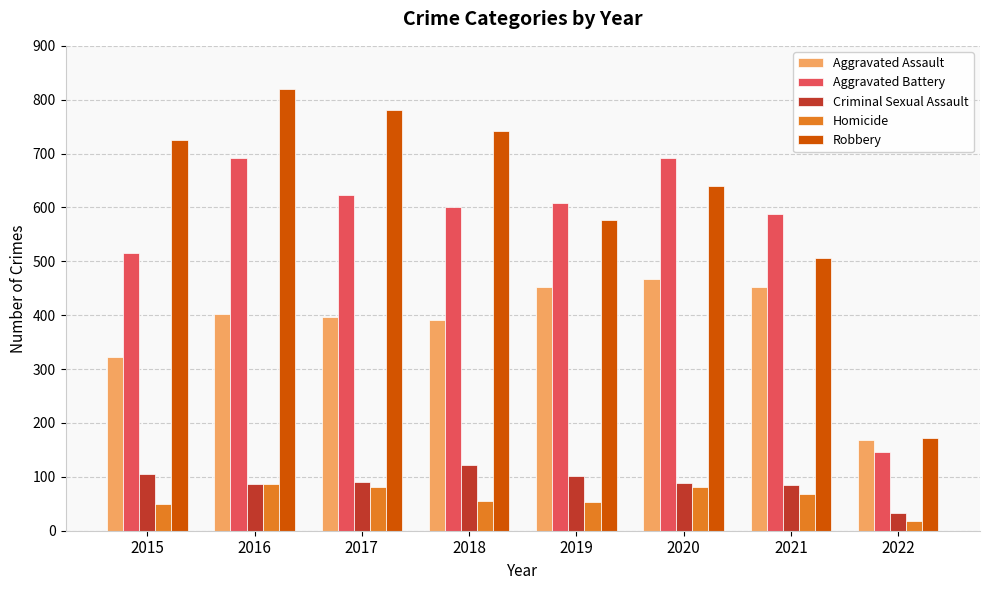

Count the number of categories in the chart.

8